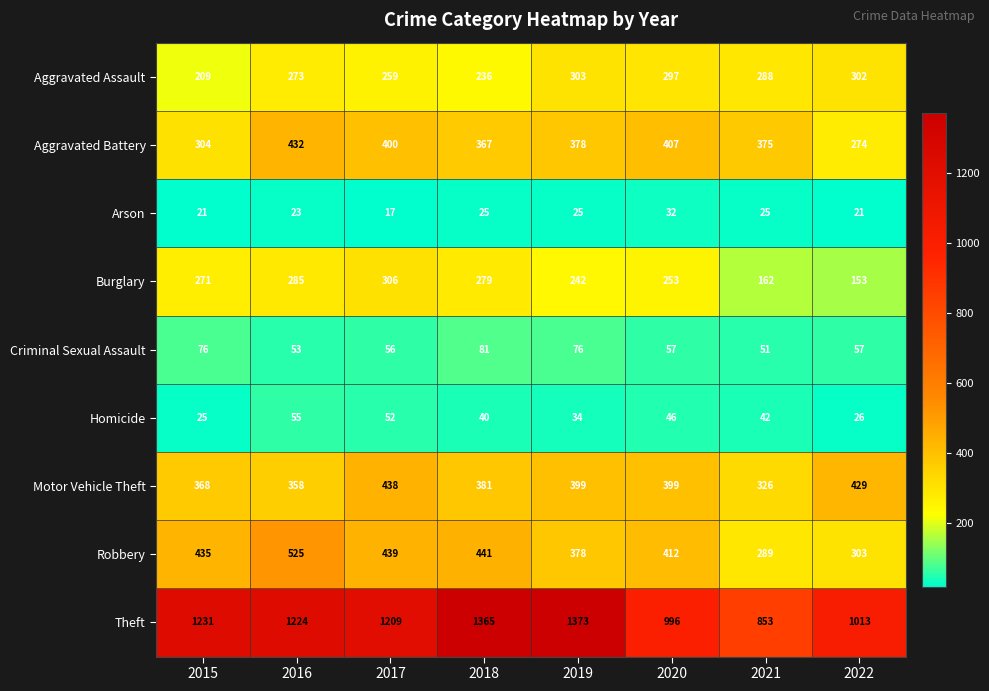

How many series are shown in this chart?

9